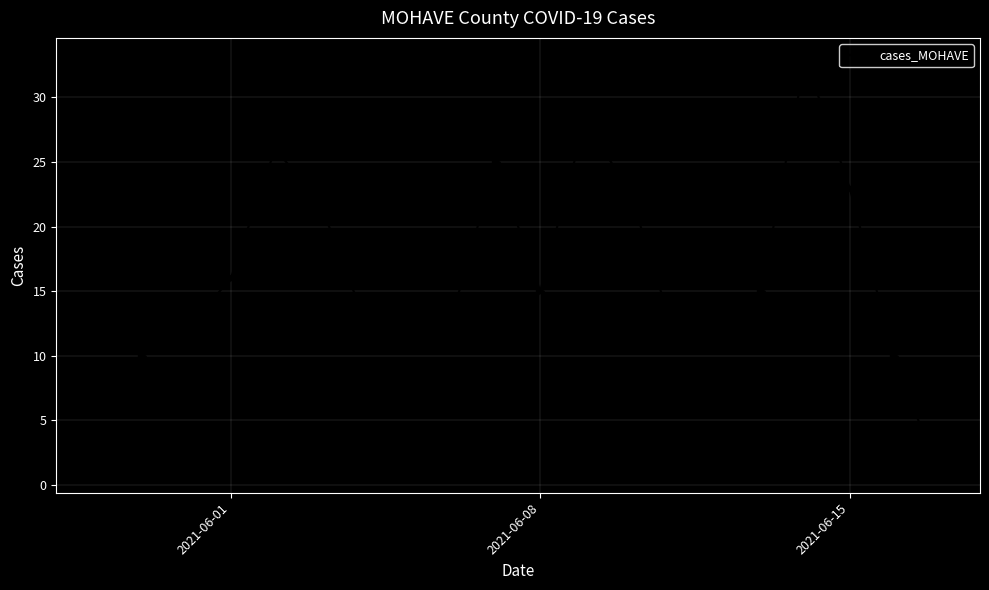

What is the maximum value shown in the chart?

33